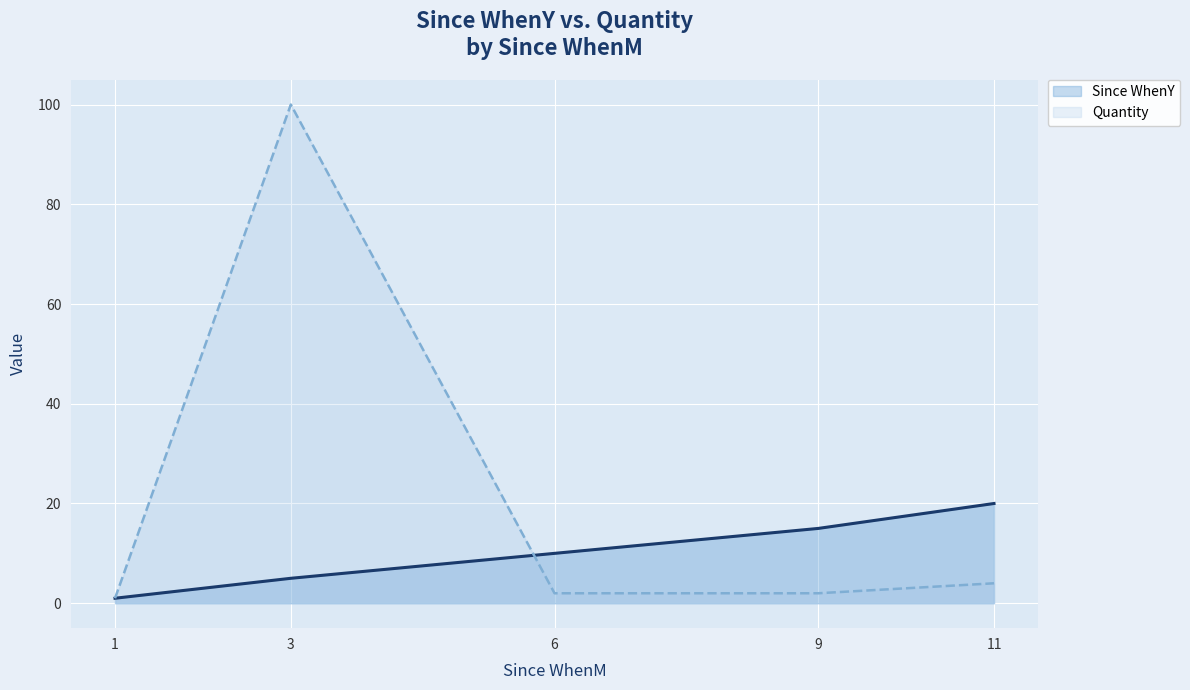

List the series in order of their overall mean, highest first.

Quantity, Since WhenY